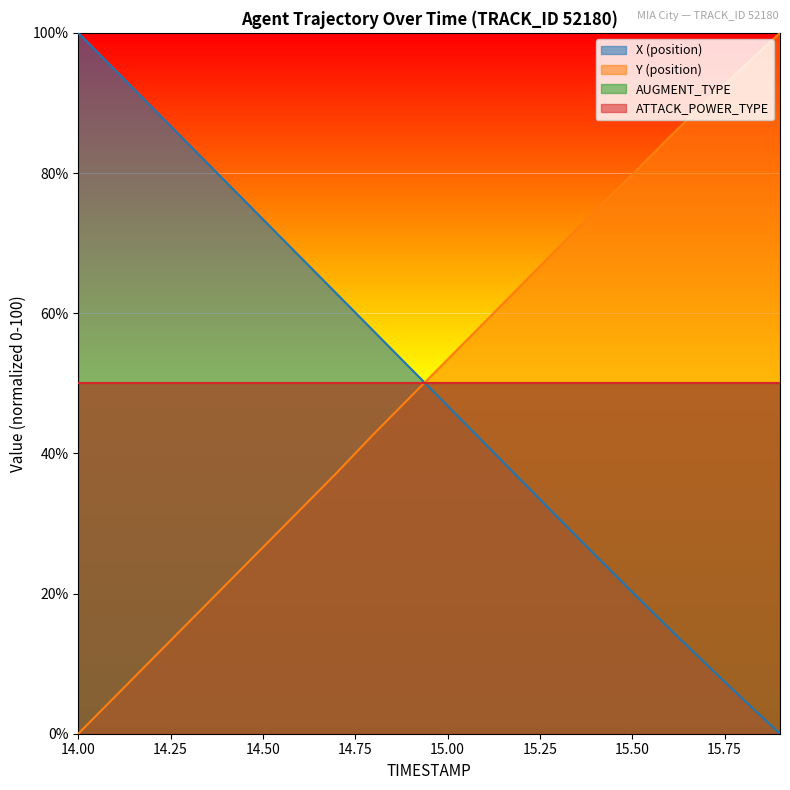

Which has a higher value, 14.7 or 14.6?

14.6